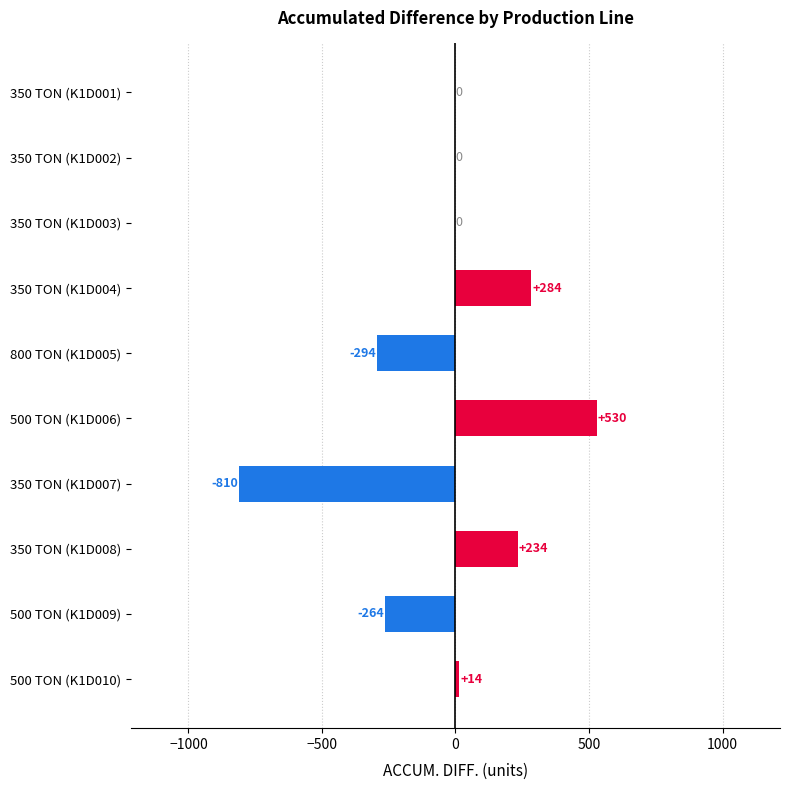

The chart shows a value of -171 at 500 TON (K1D009). True or false?

False